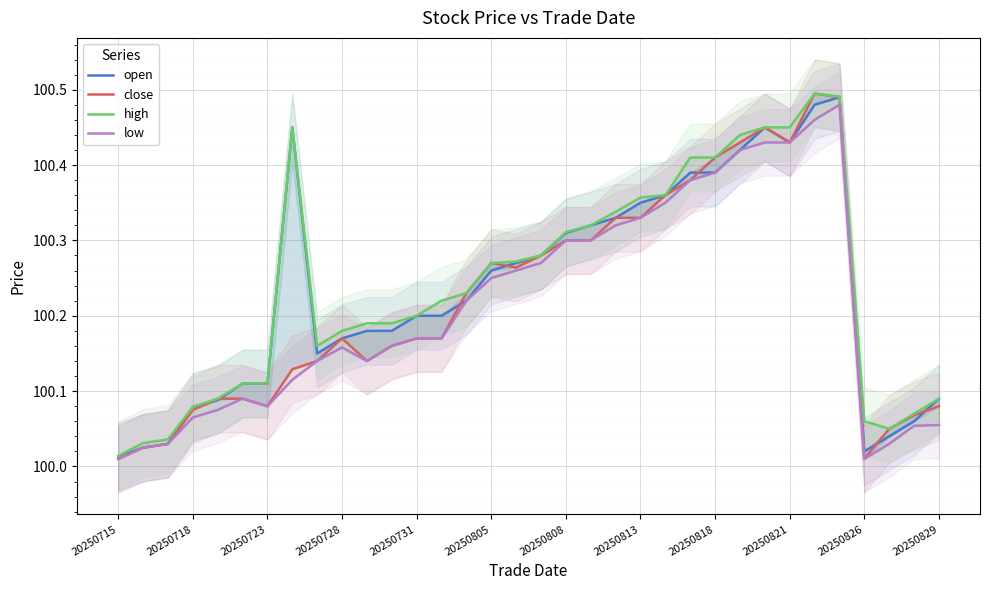

What is the approximate value of high at 23?

100.4